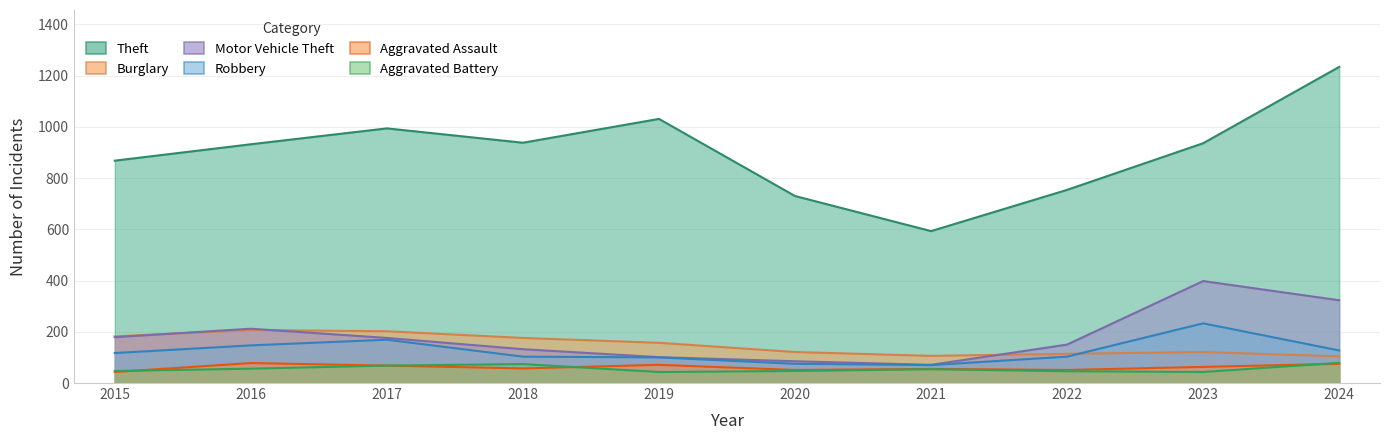

What is the value of the Aggravated Battery point at the 9th from the left?

43